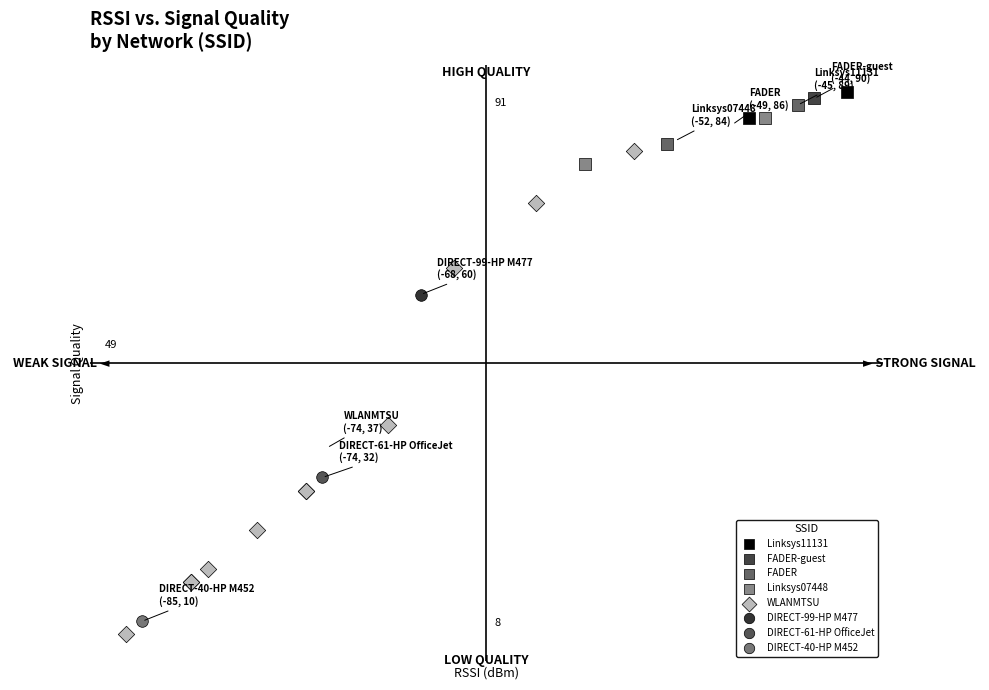

Which series reaches the minimum Y coordinate?

WLANMTSU